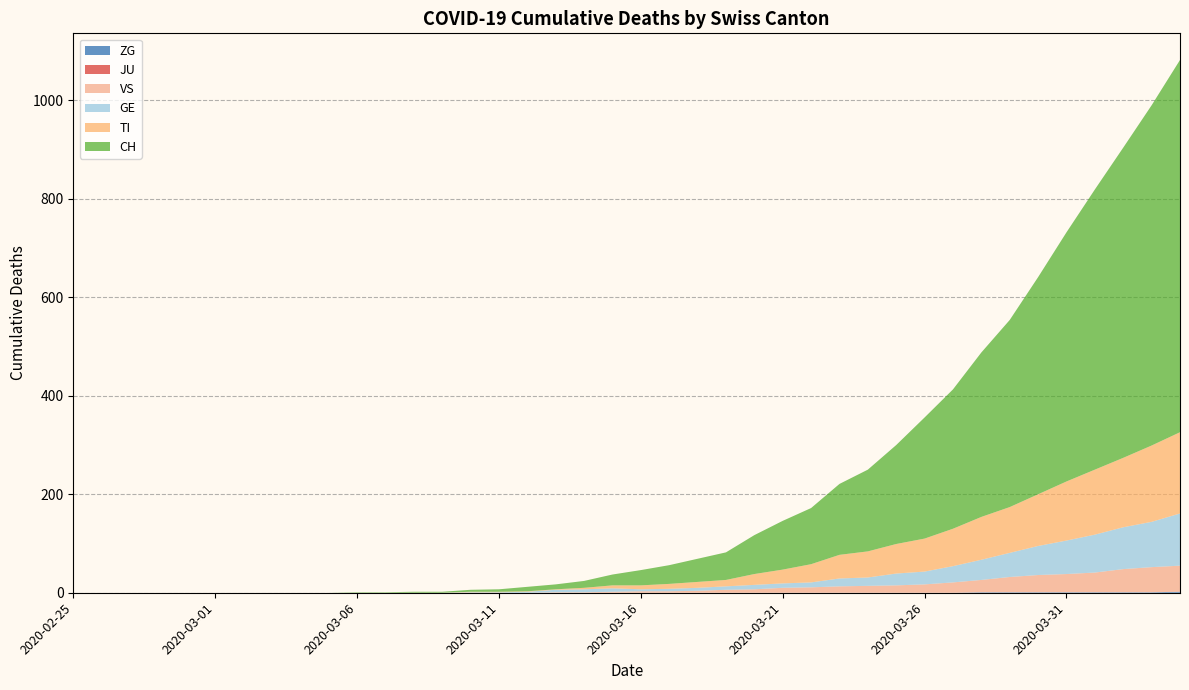

Reading left to right, extract all data points from this chart.

CH: 0	0	0	0	0	0	0	0	0	0	1	1	2	2	4	5	9	10	14	22	31	38	47	56	79	99	114	144	166	201	246	283	334	380	441	506	569	630	691	756
TI: 0	0	0	0	0	0	0	0	0	0	0	0	0	0	1	1	1	1	3	6	8	10	12	13	22	28	37	48	53	60	67	76	87	93	105	120	132	141	155	165
GE: 0	0	0	0	0	0	0	0	0	0	0	0	0	0	1	1	2	5	6	7	4	5	6	7	9	9	10	16	17	24	26	33	41	49	59	68	77	85	92	106
JU: 0	0	0	0	0	0	0	0	0	0	0	0	0	0	0	0	0	0	0	0	0	0	0	0	0	0	0	0	0	0	0	0	0	0	0	0	0	0	0	0
VS: 0	0	0	0	0	0	0	0	0	0	0	0	0	0	0	0	0	1	1	2	3	3	4	6	7	10	11	13	14	15	17	21	25	31	35	37	40	47	51	53
ZG: 0	0	0	0	0	0	0	0	0	0	0	0	0	0	0	0	0	0	0	0	0	0	0	0	0	0	0	0	0	0	0	0	1	1	1	1	1	1	1	2